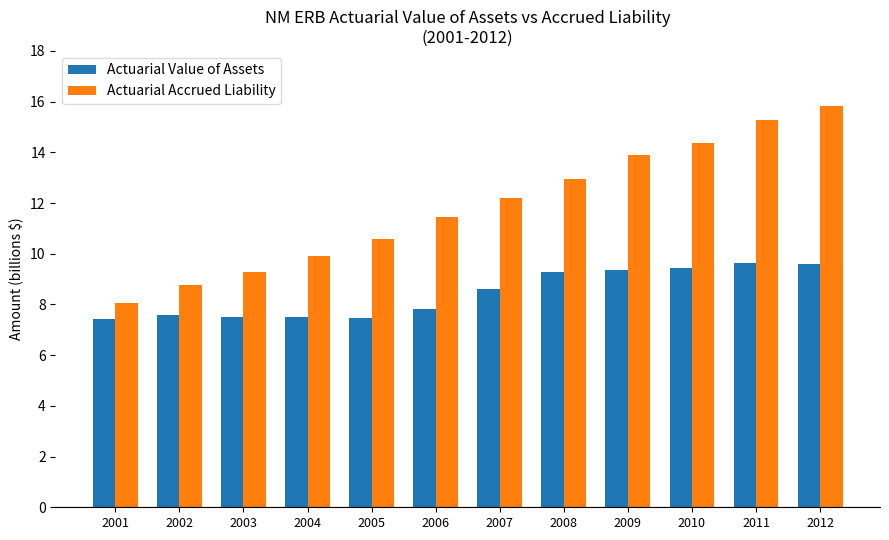

What are all the series names shown in the legend?

Actuarial Value of Assets, Actuarial Accrued Liability